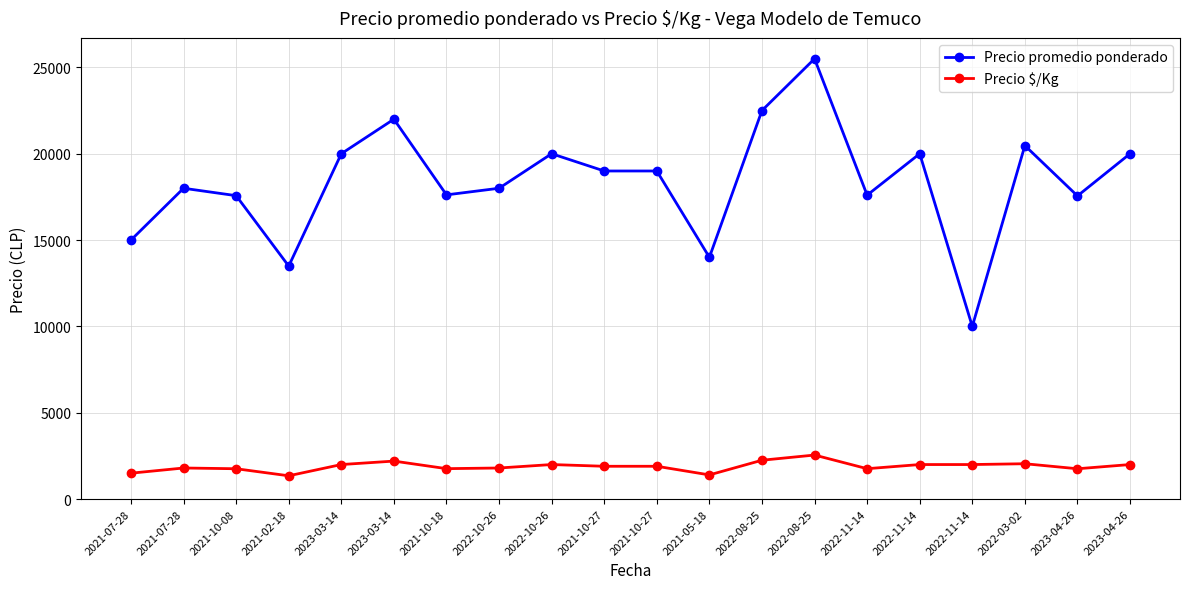

True or false: Precio promedio ponderado has a value of 30968 at 2022-03-02.

False